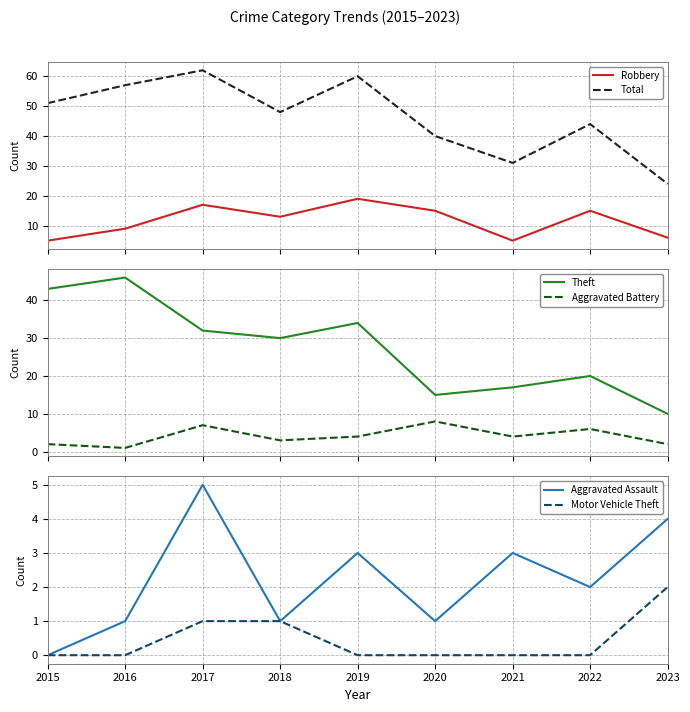

What is the lowest value of the Total series?

24